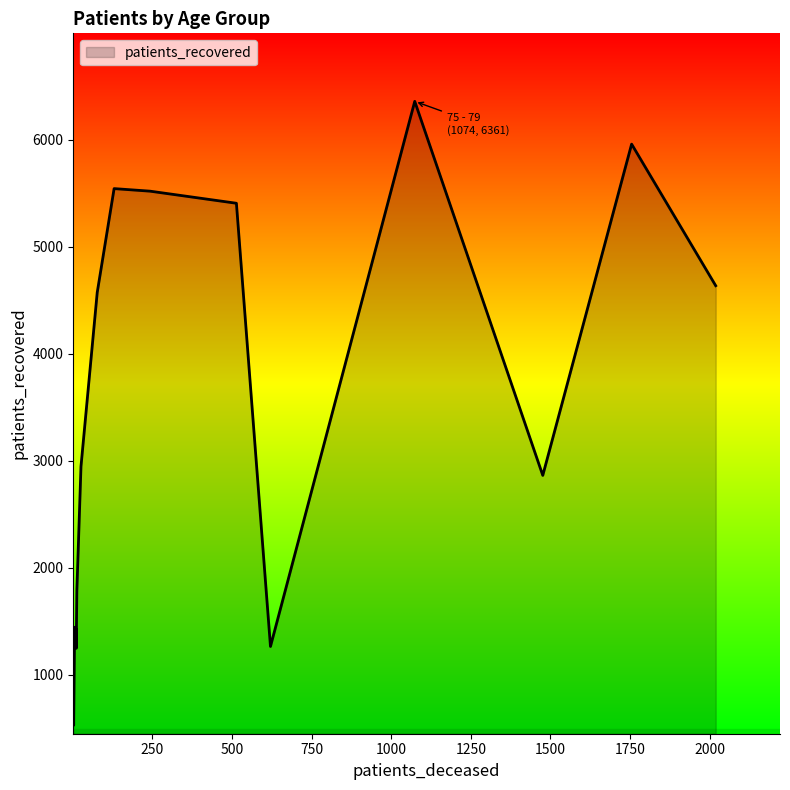

What is the greatest value displayed?

6361